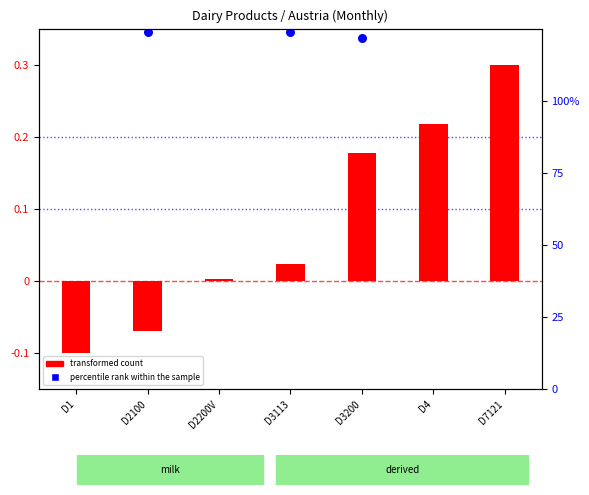

What is the change in value from D3200 to D7121?

+0.1